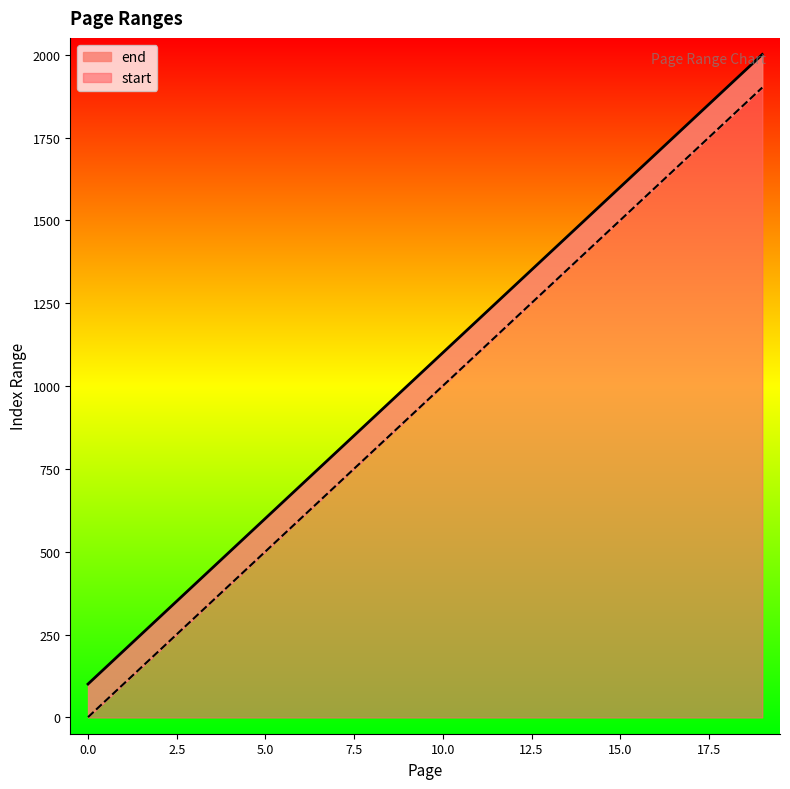

The start series shows 1 at 0.0. True or false?

True